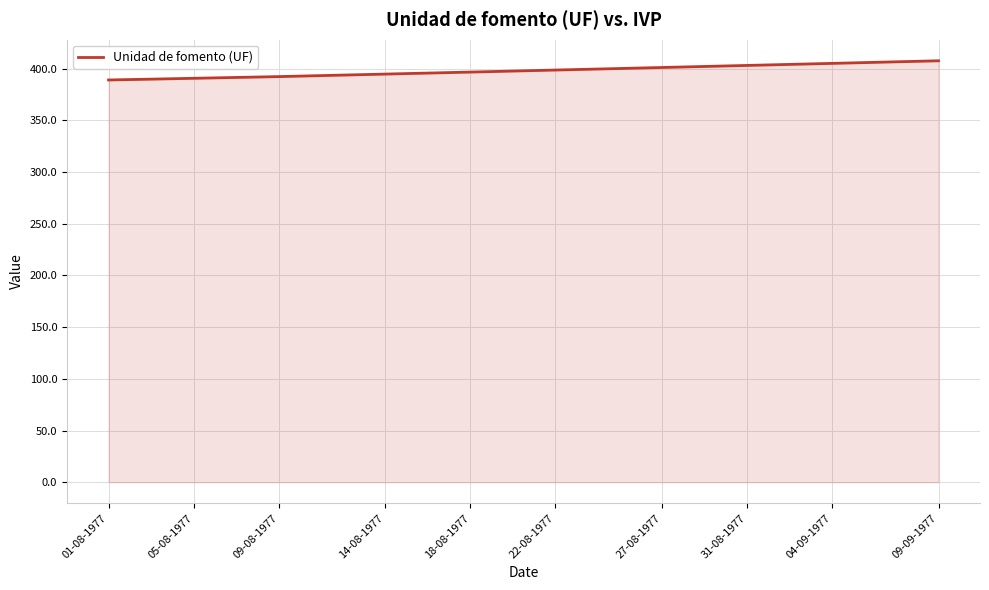

What is the greatest value displayed?

407.7